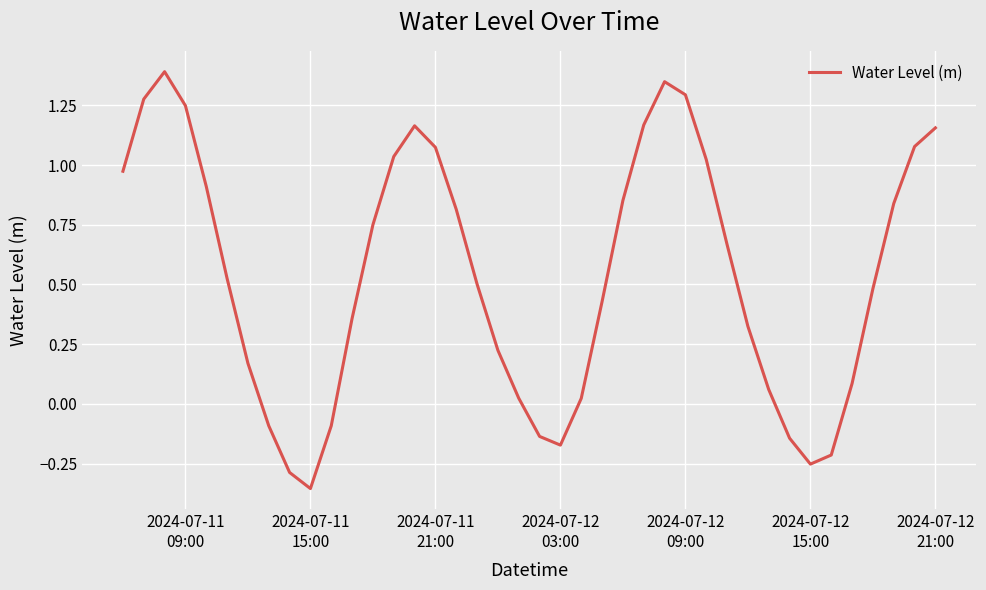

What is the maximum value shown in the chart?

1.4